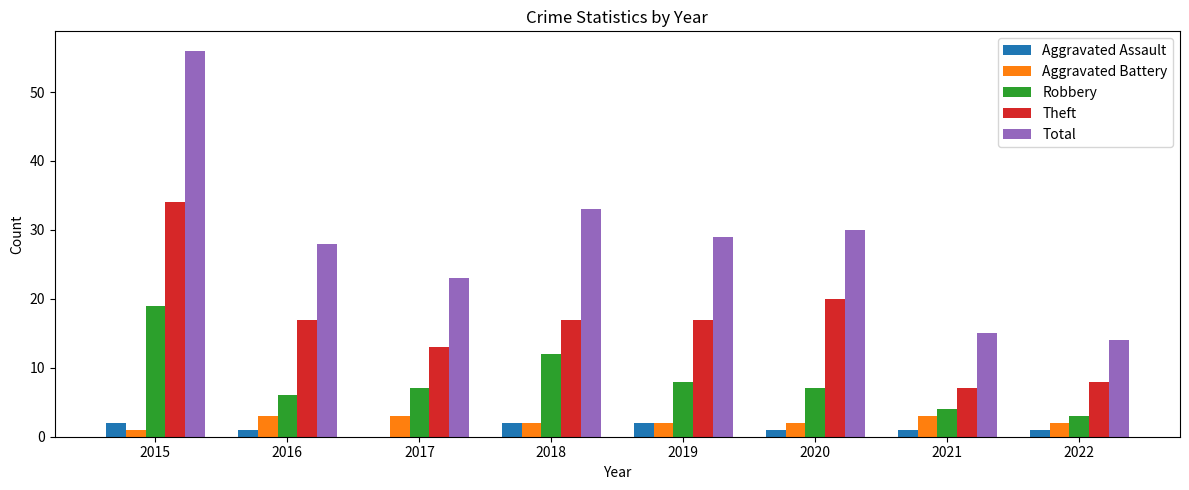

What is the total value across all series at 2015?

112